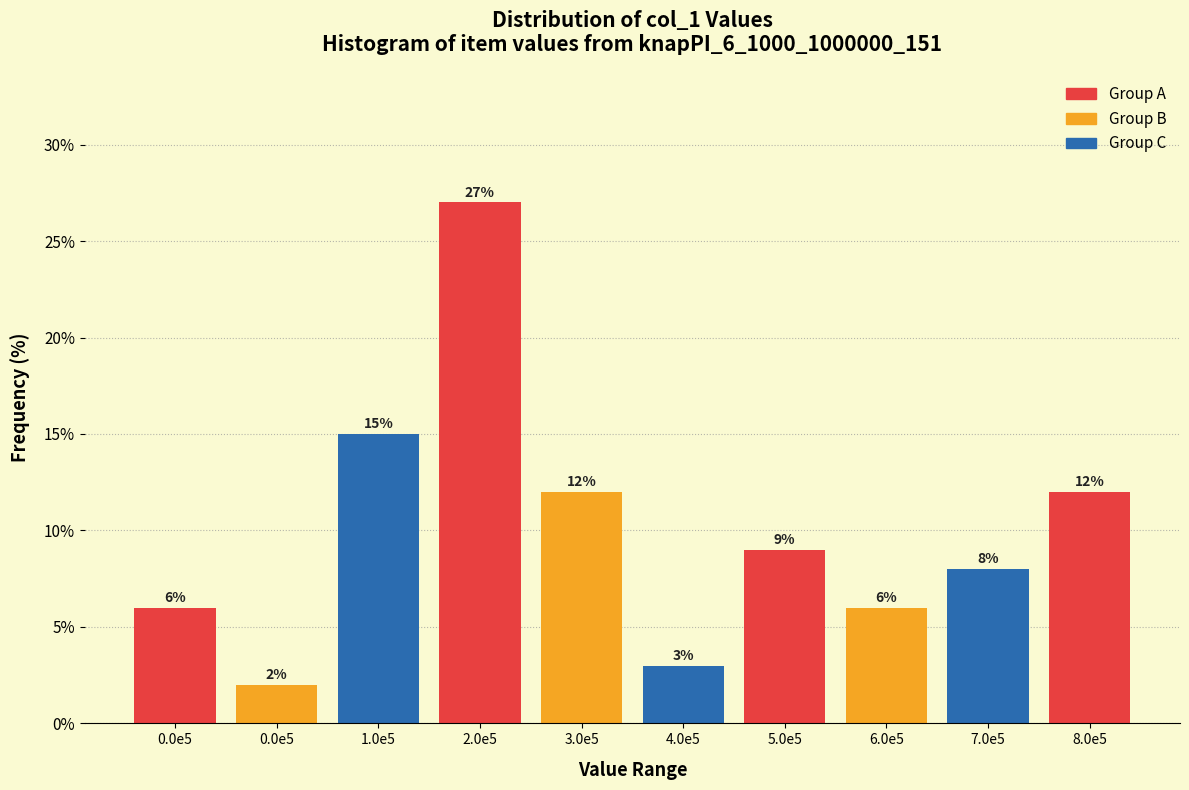

How many data points are less than 9?

5